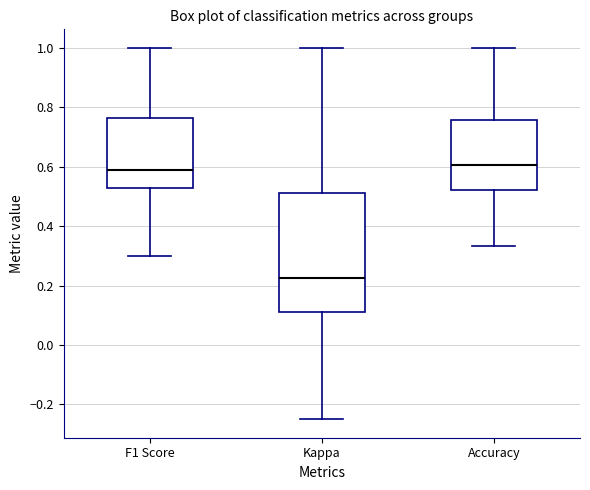

Reading left to right, read every box against the y-axis: the position of its median line, the range the box covers, and the ends of its whiskers. The values are not printed on the chart, so give them approximately, as read against the axis.

F1 Score: median 0.58, box 0.52 to 0.76, whiskers 0.30 to 1.00
Kappa: median 0.22, box 0.12 to 0.52, whiskers -0.24 to 1.00
Accuracy: median 0.60, box 0.52 to 0.76, whiskers 0.34 to 1.00